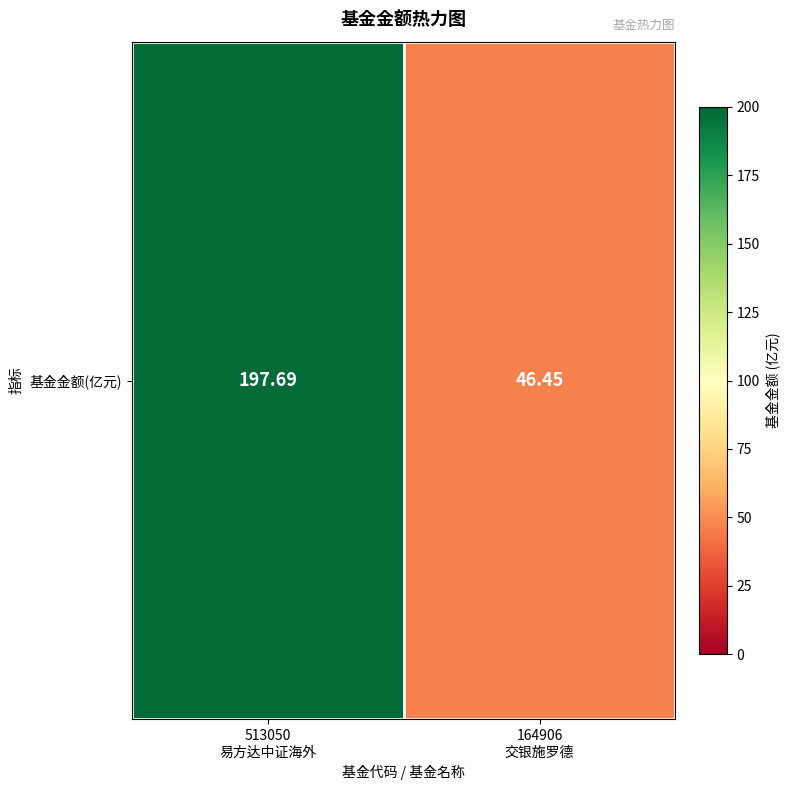

Reading left to right, extract all data points from this chart.

513050
易方达中证海外=197.7	164906
交银施罗德=46.5